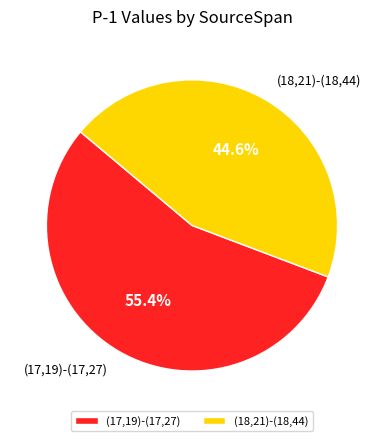

Which slice is the smallest?

(18,21)-(18,44)